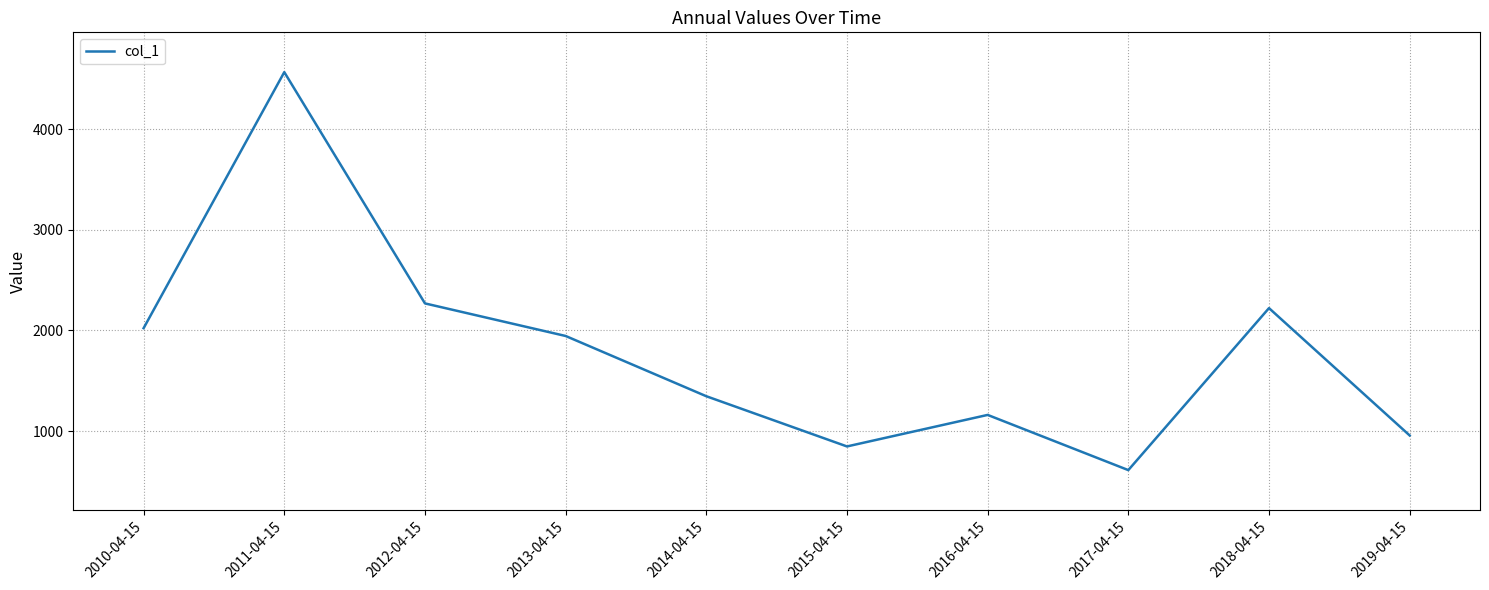

The chart shows a value of 3304.2 at 2012-04-15. True or false?

False